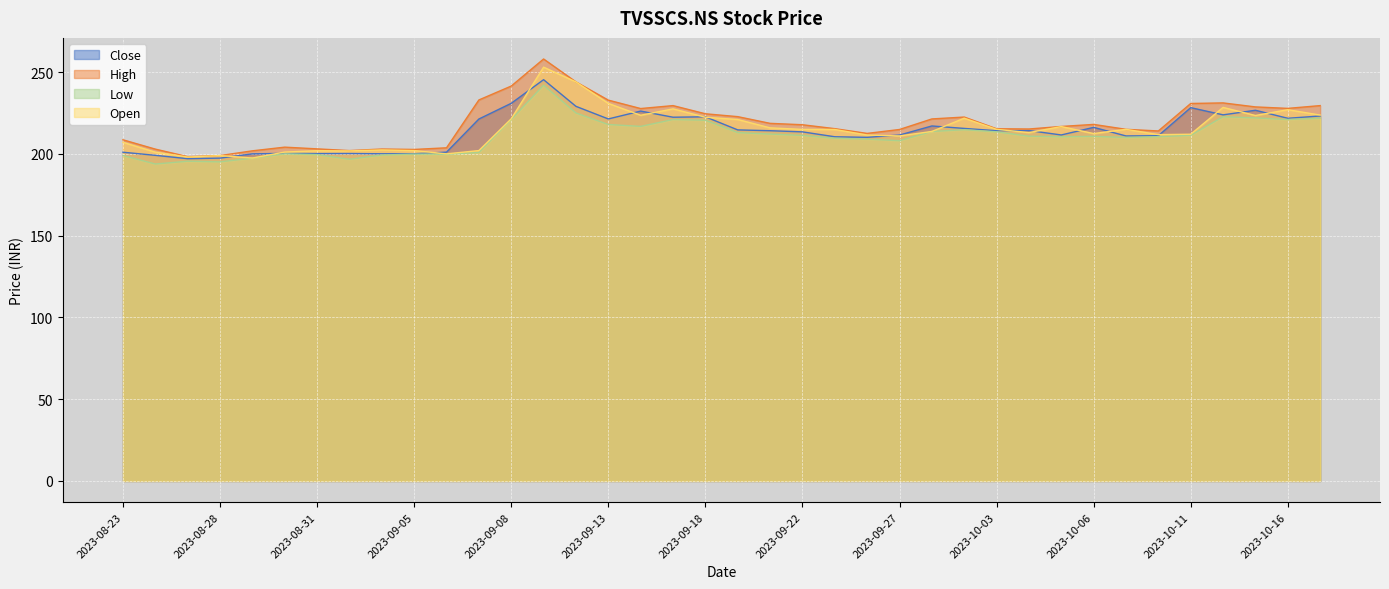

Which series has the largest total across all categories?

High